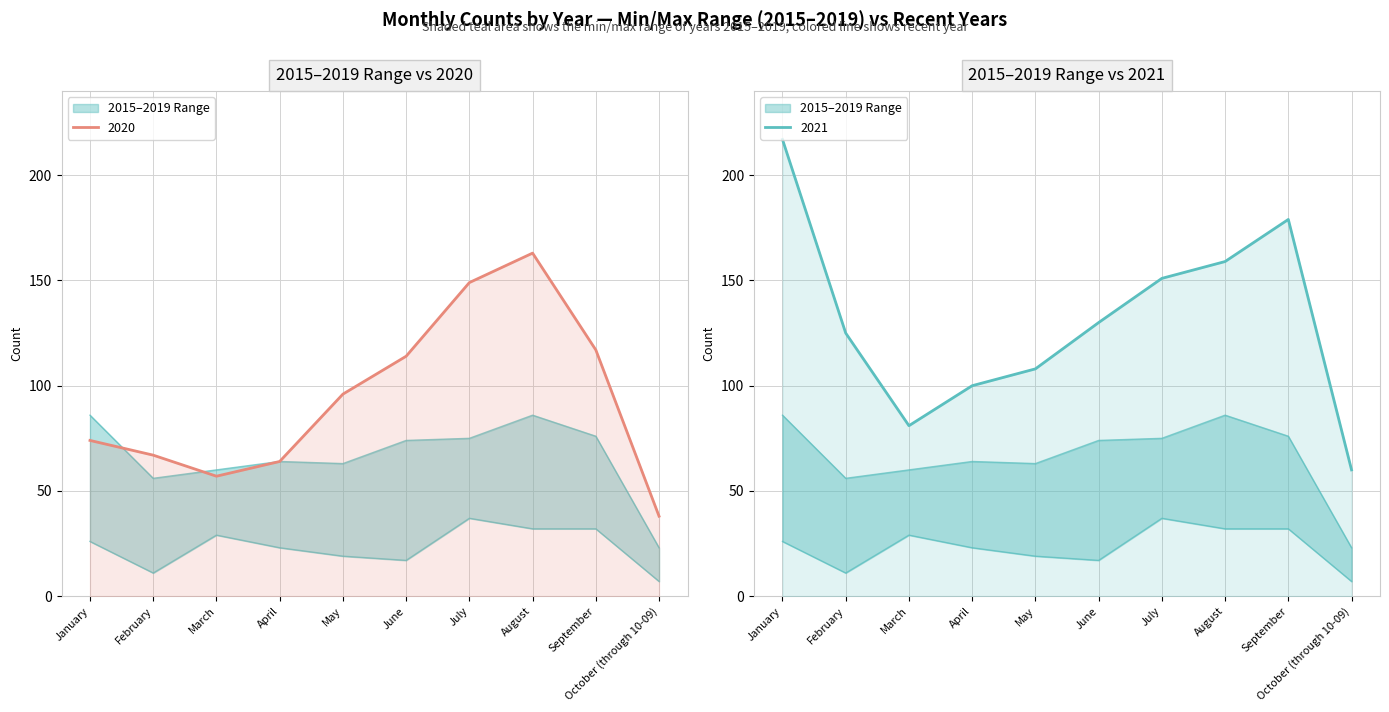

Which has a higher value, June or March?

March